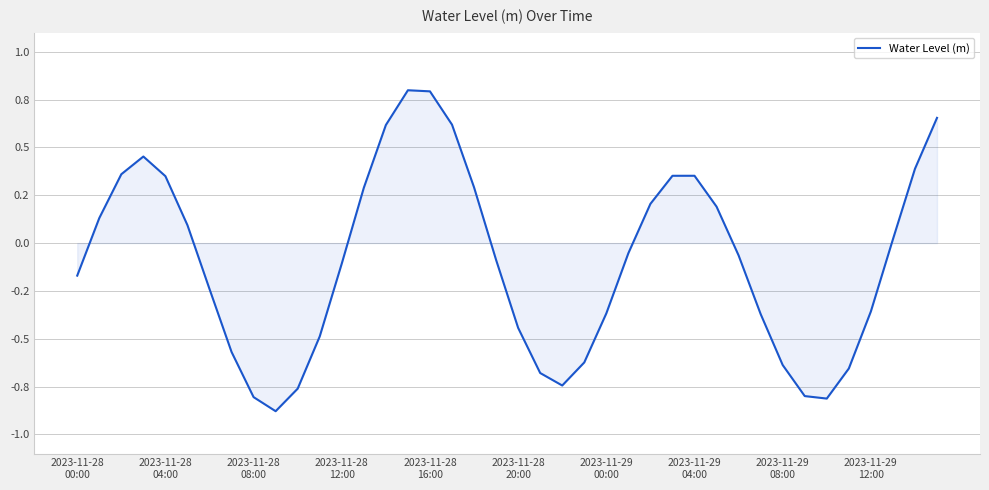

Reading right to left, what are all the values shown in this chart?

0.7	0.4	0.0	-0.4	-0.7	-0.8	-0.8	-0.6	-0.4	-0.1	0.2	0.4	0.4	0.2	-0.1	-0.4	-0.6	-0.7	-0.7	-0.4	-0.1	0.3	0.6	0.8	0.8	0.6	0.3	-0.1	-0.5	-0.8	-0.9	-0.8	-0.6	-0.2	0.1	0.3	0.5	0.4	0.1	-0.2